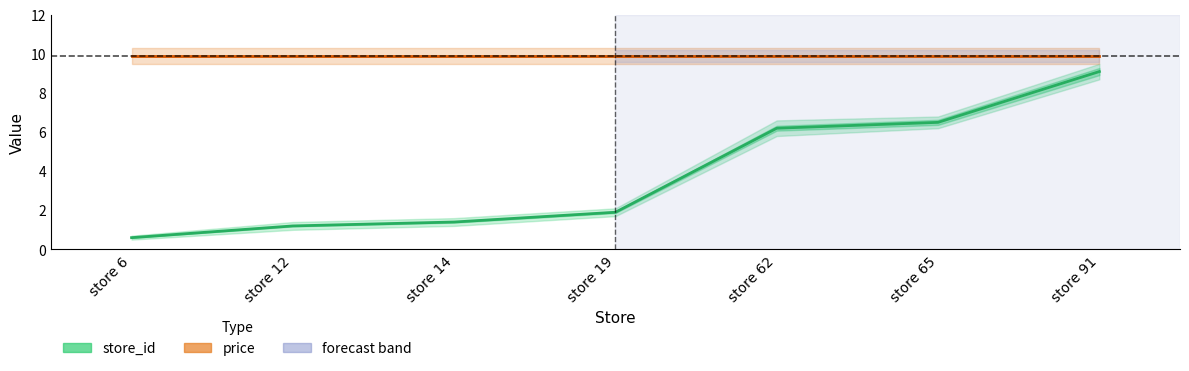

How many categories are shown in the chart?

7